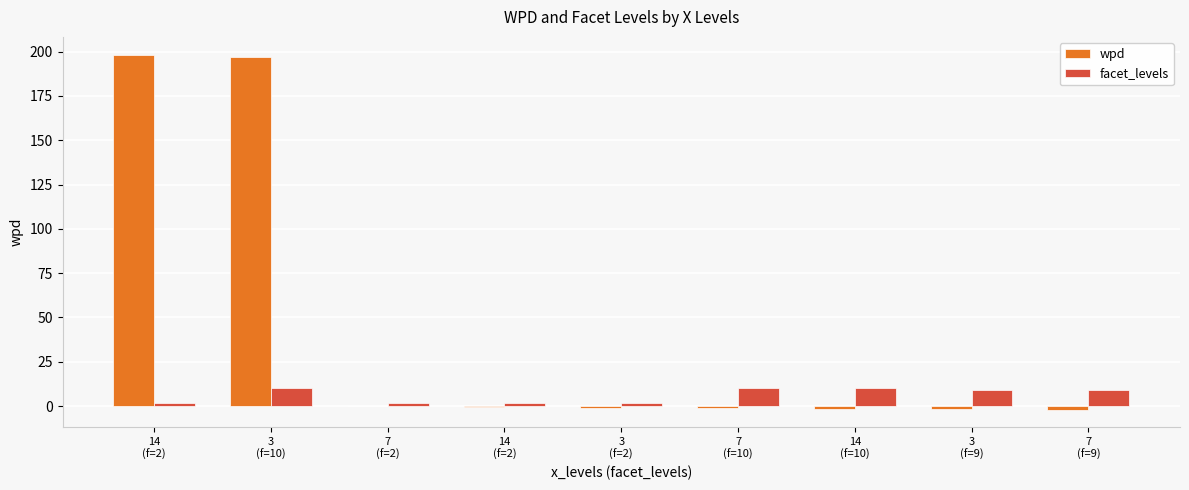

How many series are shown in this chart?

2